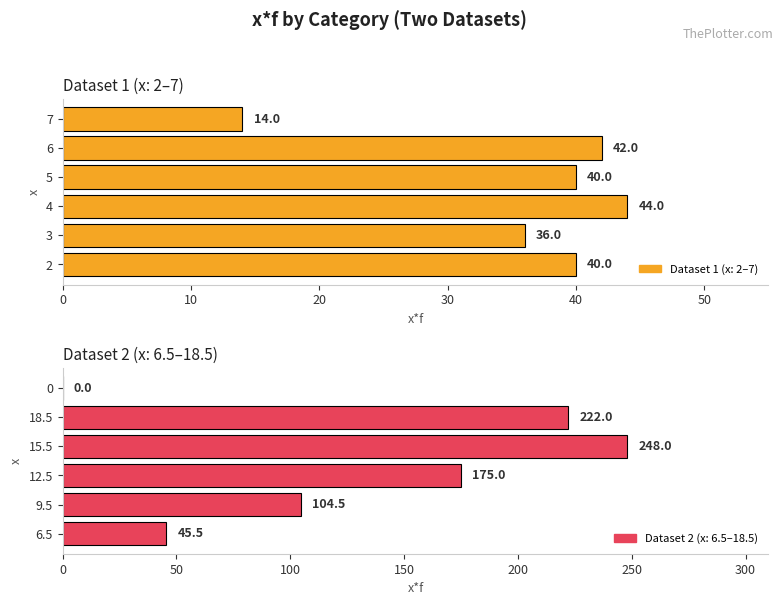

The value of x*f (Dataset 1) at 6 is 61.2. True or false?

False